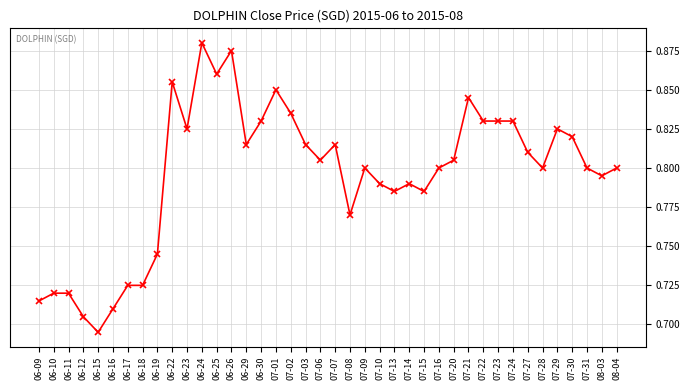

Which category has the lowest value across all series?

06-15